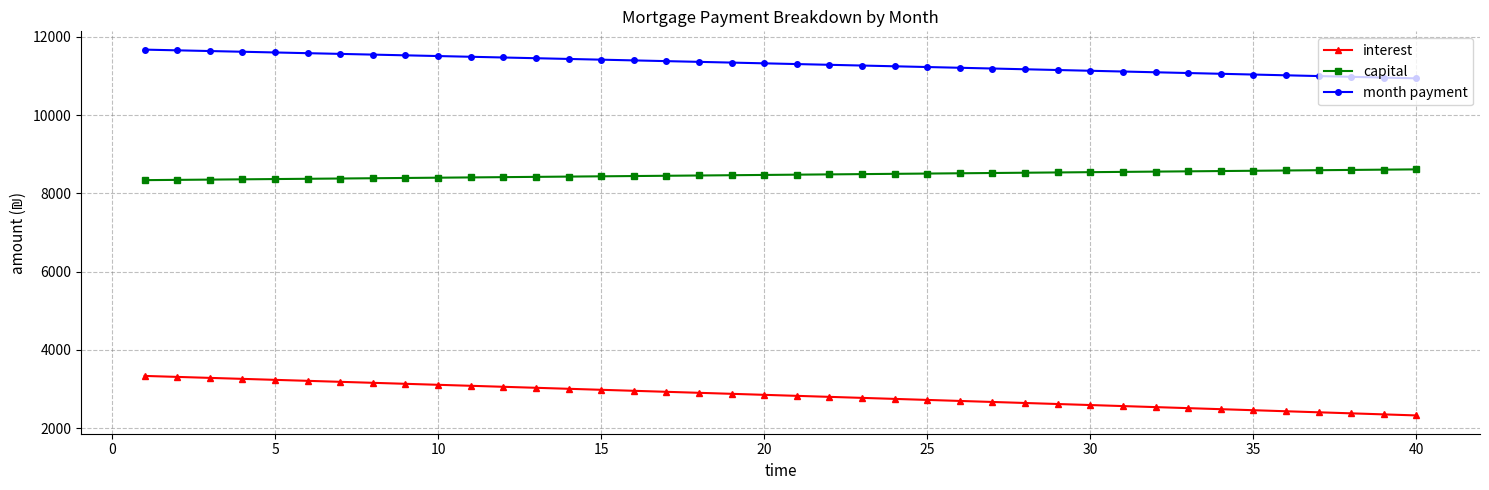

Which series has the widest spread of values?

interest